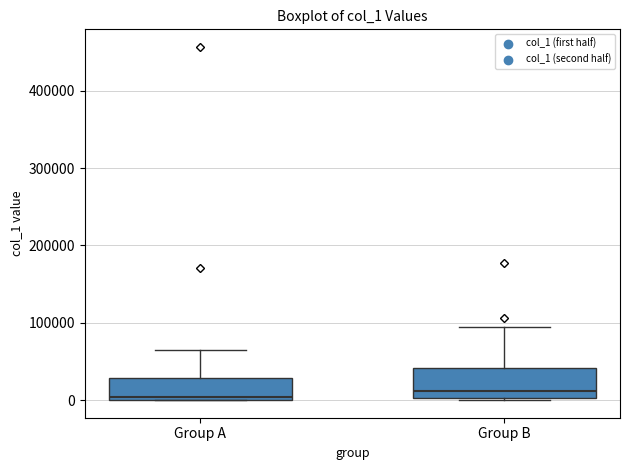

Where is the upper edge of the box for Group A on the y-axis? The values are not printed on the chart, so give them approximately, as read against the axis.

30000